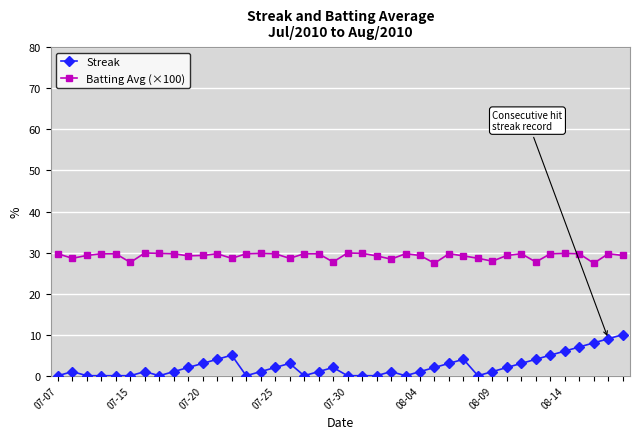

Count the number of data series in this chart.

2